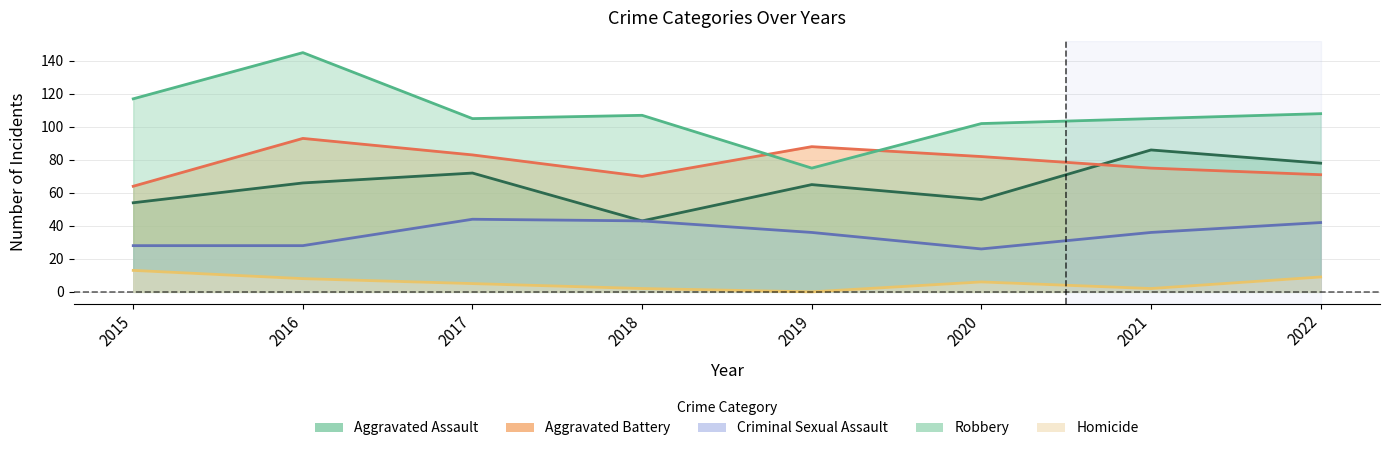

How many lines are shown in the chart?

5